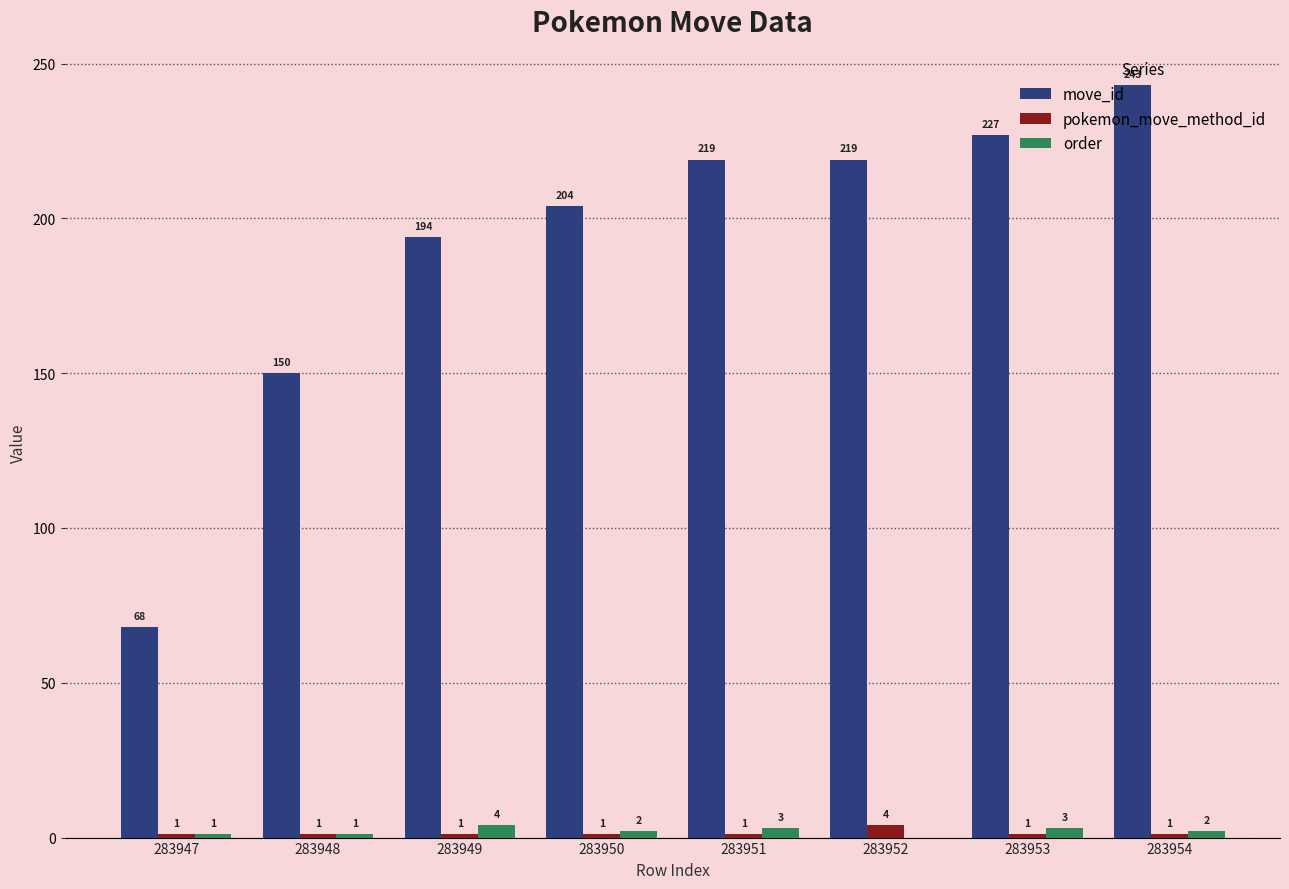

Reading left to right, extract all data points from this chart.

move_id: 68	150	194	204	219	219	227	243
pokemon_move_method_id: 1	1	1	1	1	4	1	1
order: 1	1	4	2	3	0	3	2